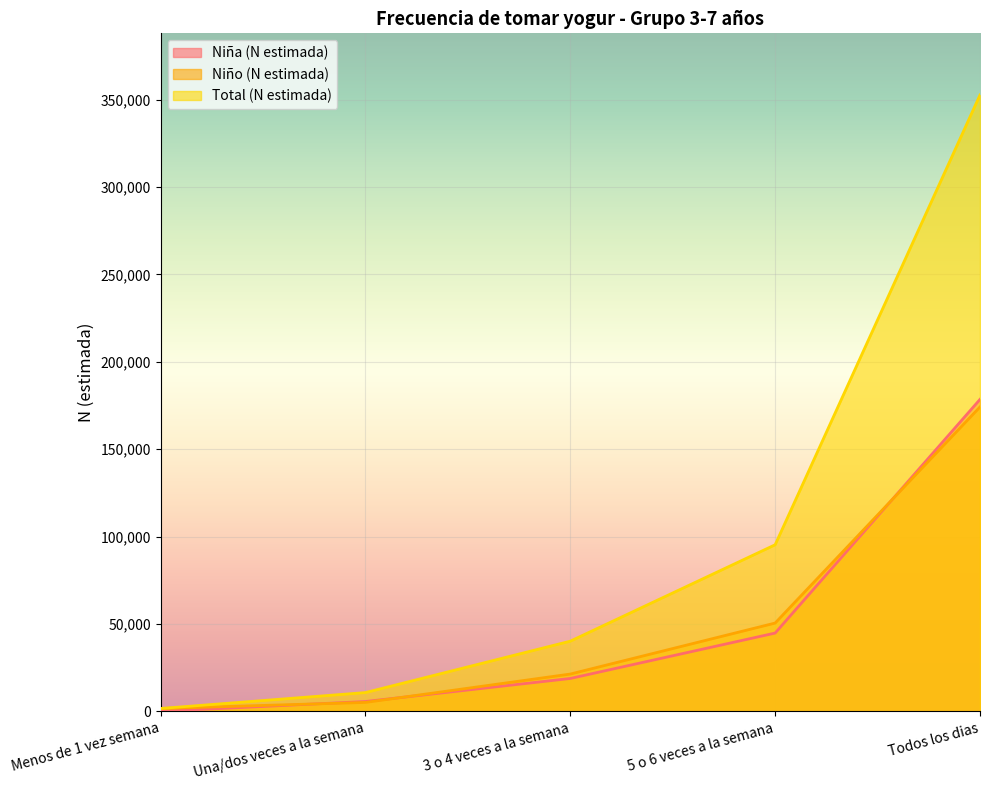

What is the difference between the highest and lowest values at Todos los dias?

178526